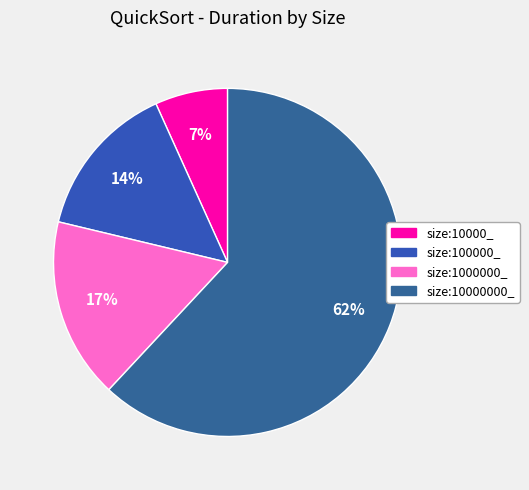

True or false: size:10000000_ accounts for 77% of the total.

False